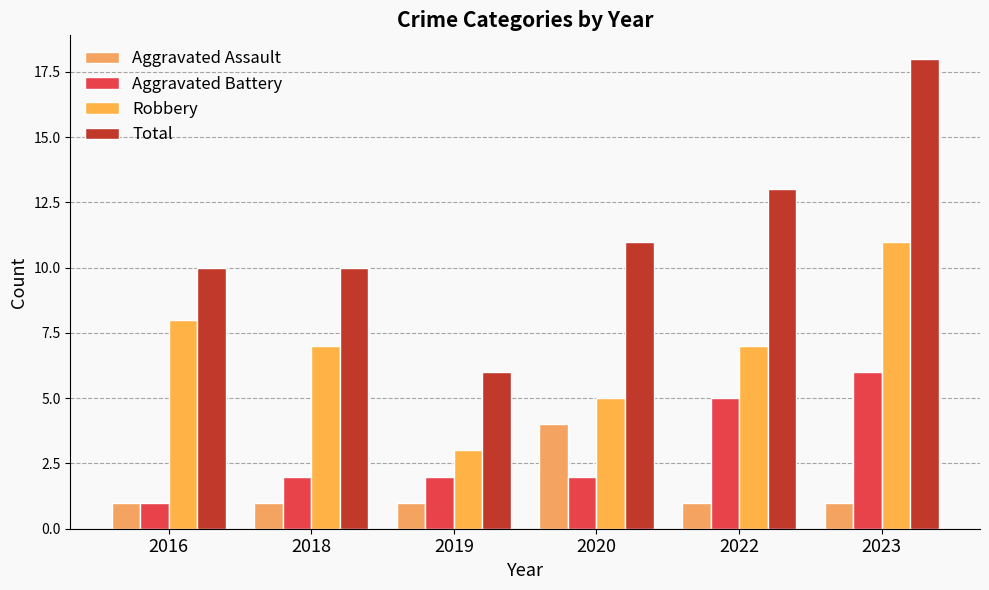

What is the total value across all series at 2020?

22